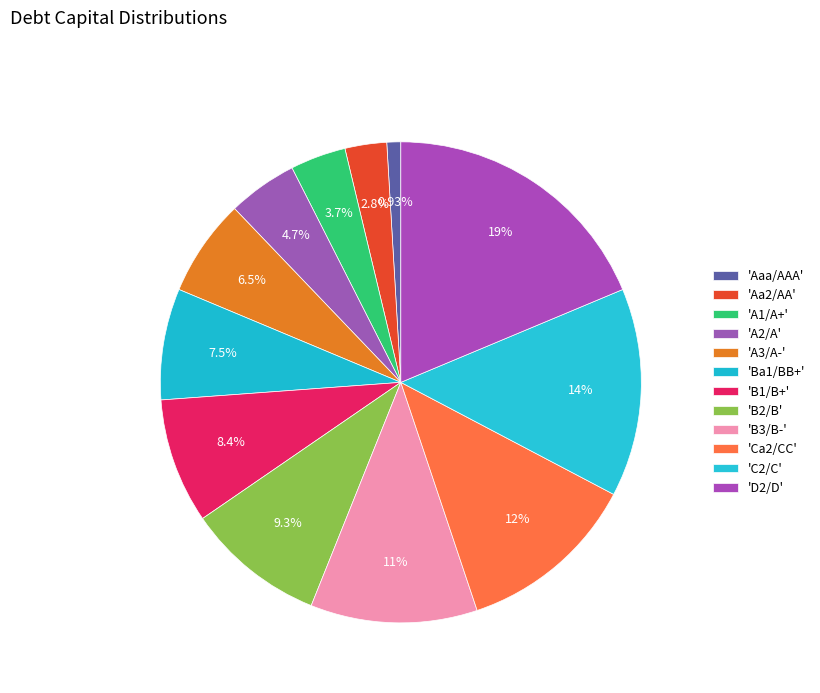

Which slice is the largest?

D2/D